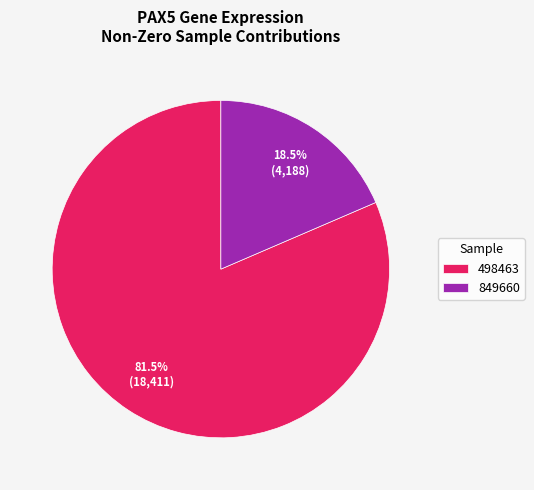

To the nearest percent, what is the average slice percentage?

50%